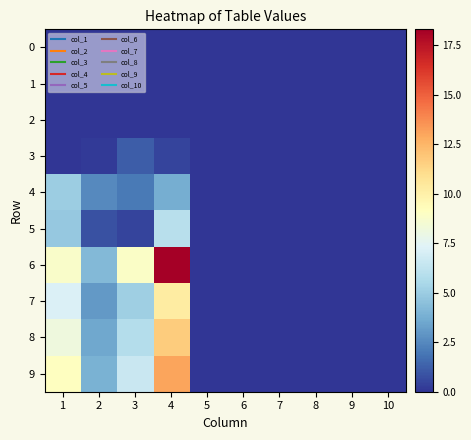

Which series has the largest total across all categories?

6